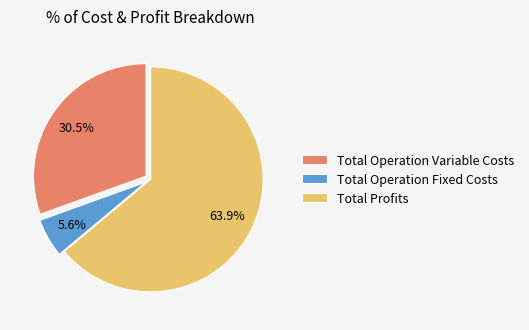

How many slices are in this pie chart?

3